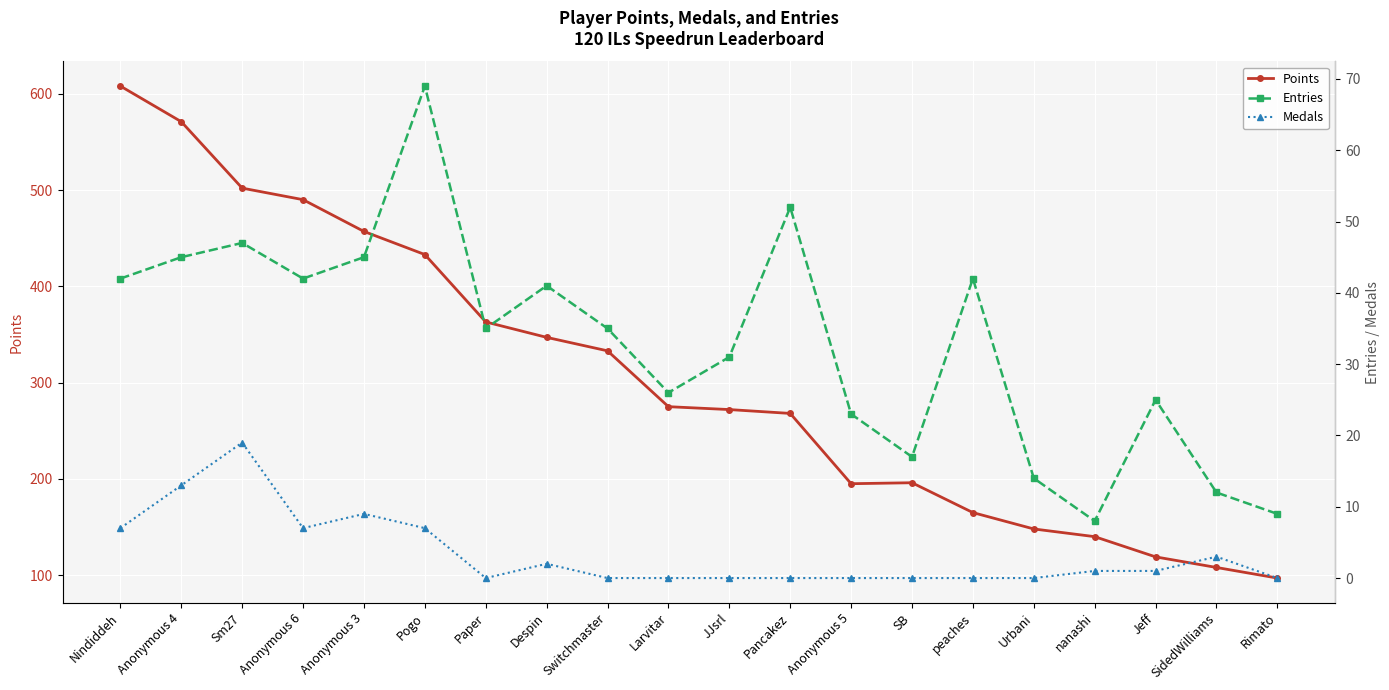

True or false: Points has more than 2 points higher than both neighbors.

False